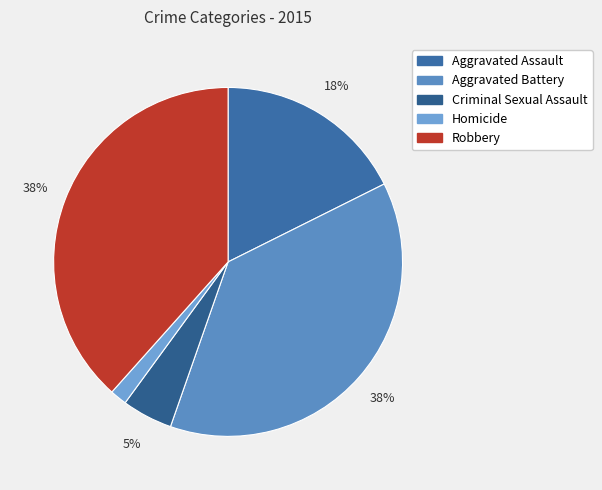

Approximately how many times larger is the value at Robbery compared to Aggravated Battery?

1.0